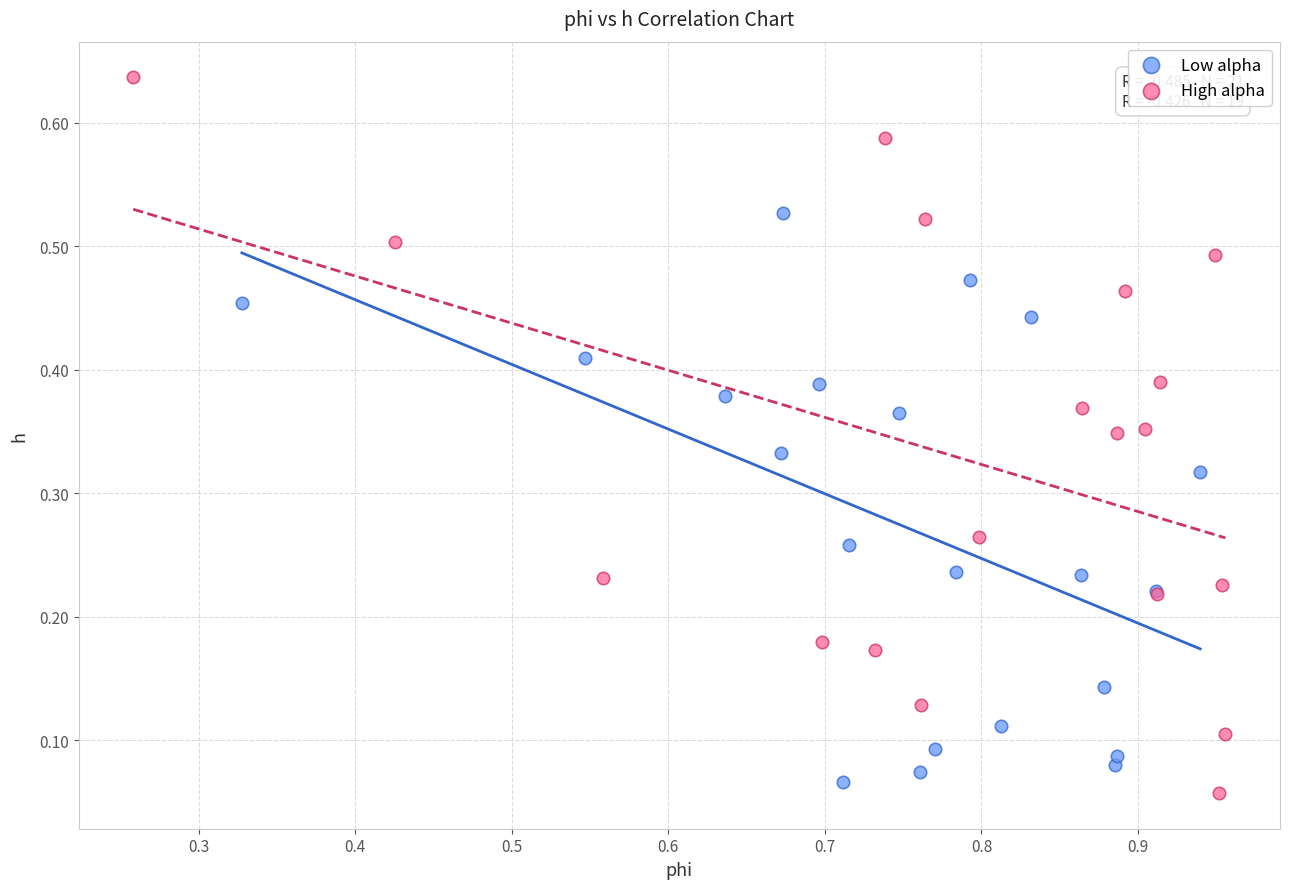

Which series contains the highest Y value?

High alpha